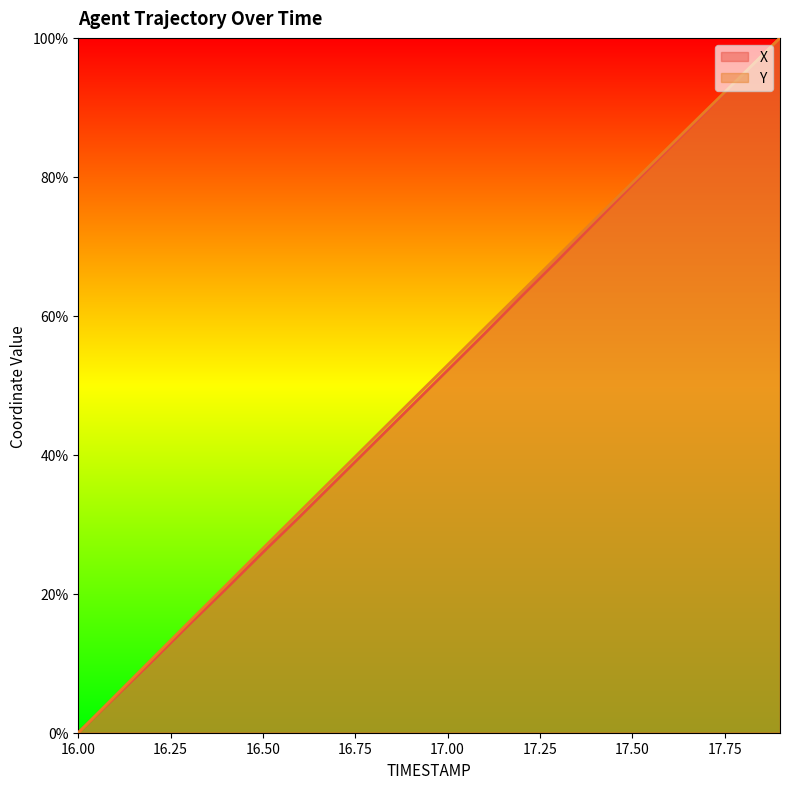

Reading right to left, what are all the values shown in this chart?

X: 100.0	94.7	89.4	84.1	78.8	73.5	68.1	62.8	57.4	52.2	46.9	41.6	36.4	31.1	26.0	20.7	15.6	10.3	5.1	0.0
Y: 100.0	94.8	89.6	84.4	79.1	73.9	68.7	63.4	58.2	52.9	47.7	42.4	37.1	31.8	26.5	21.2	15.9	10.6	5.3	0.0